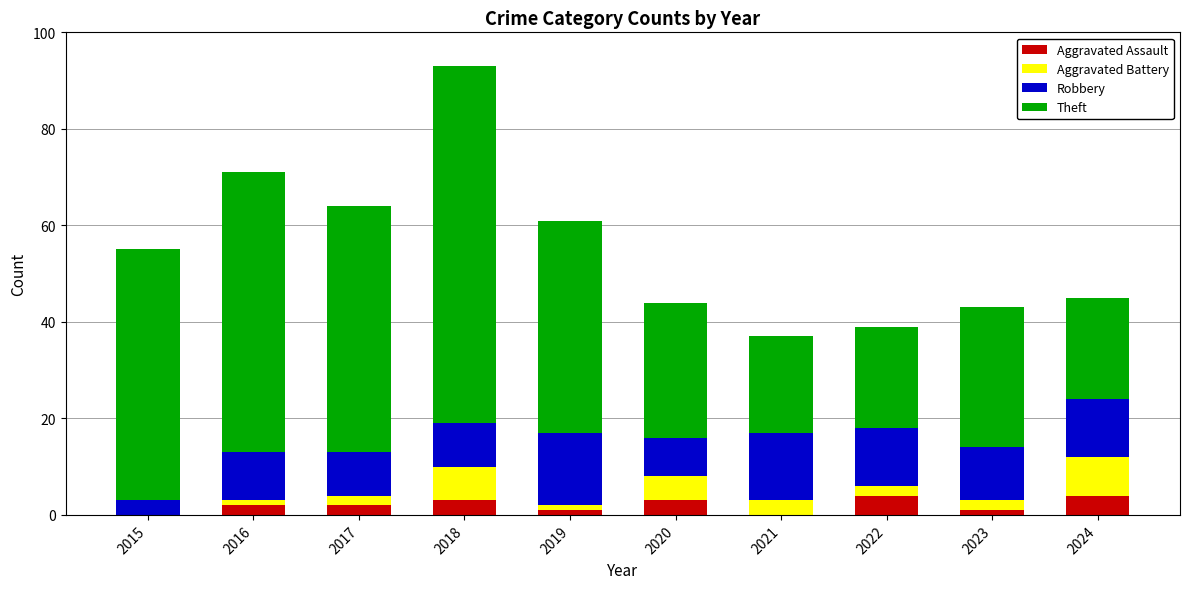

What is the highest value of the Aggravated Assault series?

4